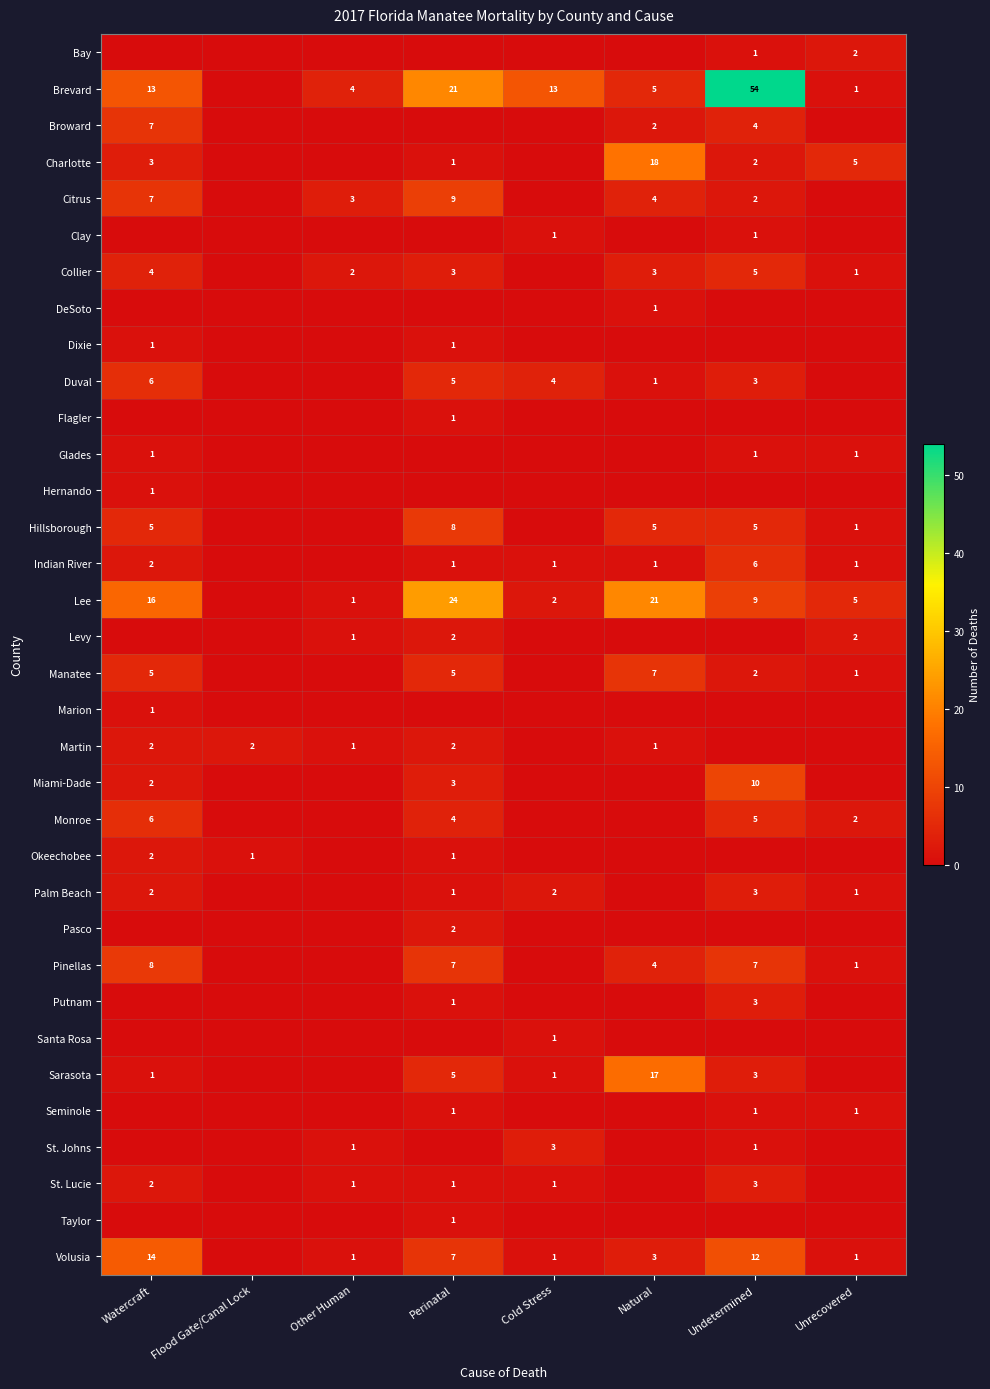

Is it true that Monroe equals 6 at Watercraft?

True